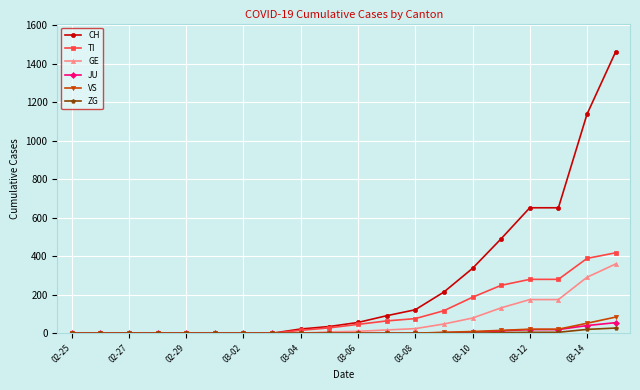

List the series in order of their peak value, highest first.

CH, TI, GE, VS, JU, ZG